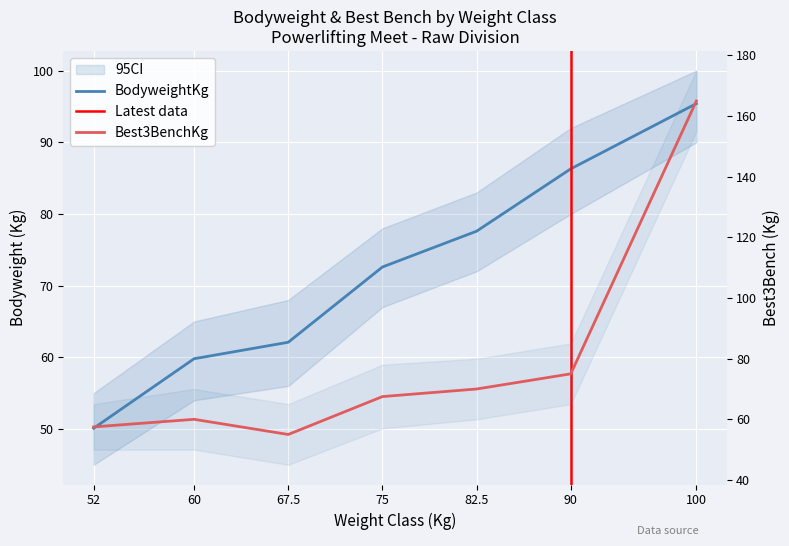

What is the sum of all BodyweightKg values?

503.9